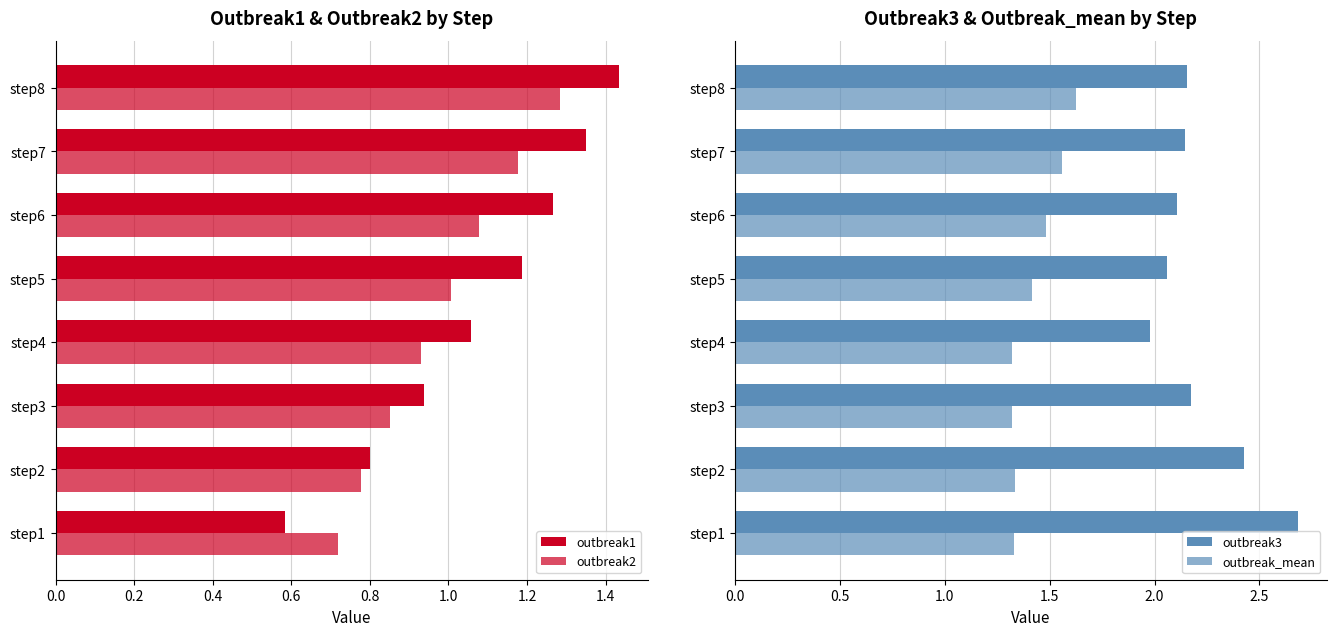

The value of outbreak3 at step6 is 1.3. True or false?

False